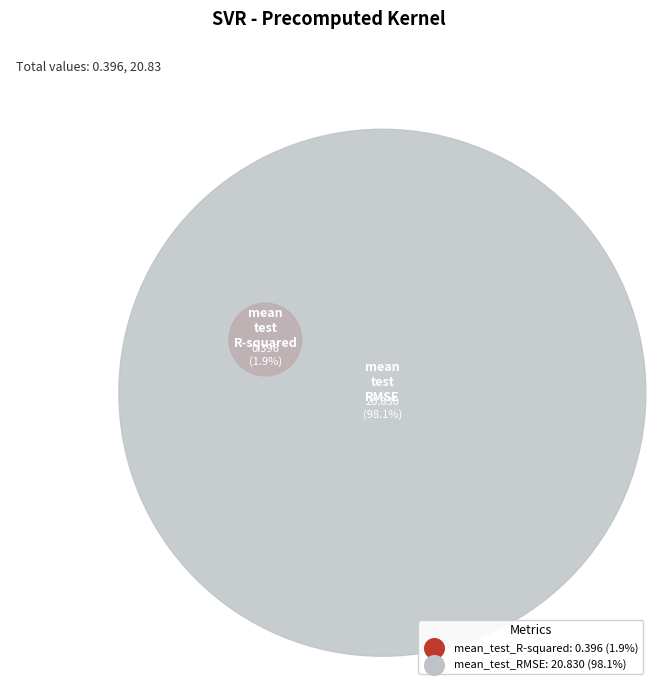

Combined, what portion of the pie is mean_test_R-squared and mean_test_RMSE?

100.0%